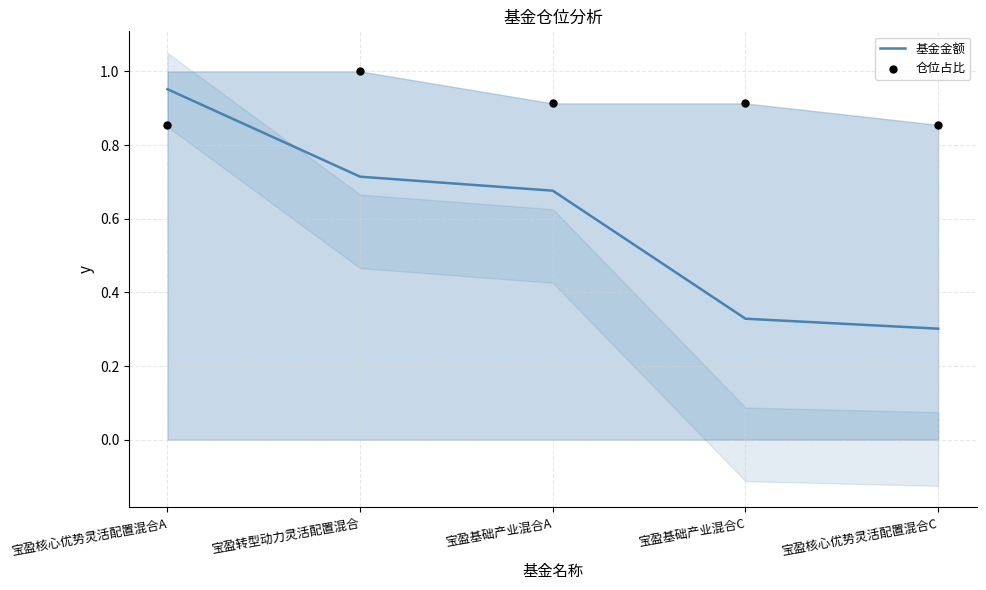

Is the value of 仓位占比 at 宝盈基础产业混合A greater than the value of 基金金额 at 宝盈核心优势灵活配置混合C?

Yes